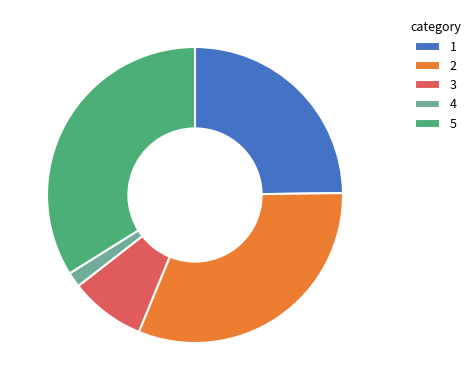

Is there a majority slice in this chart?

No